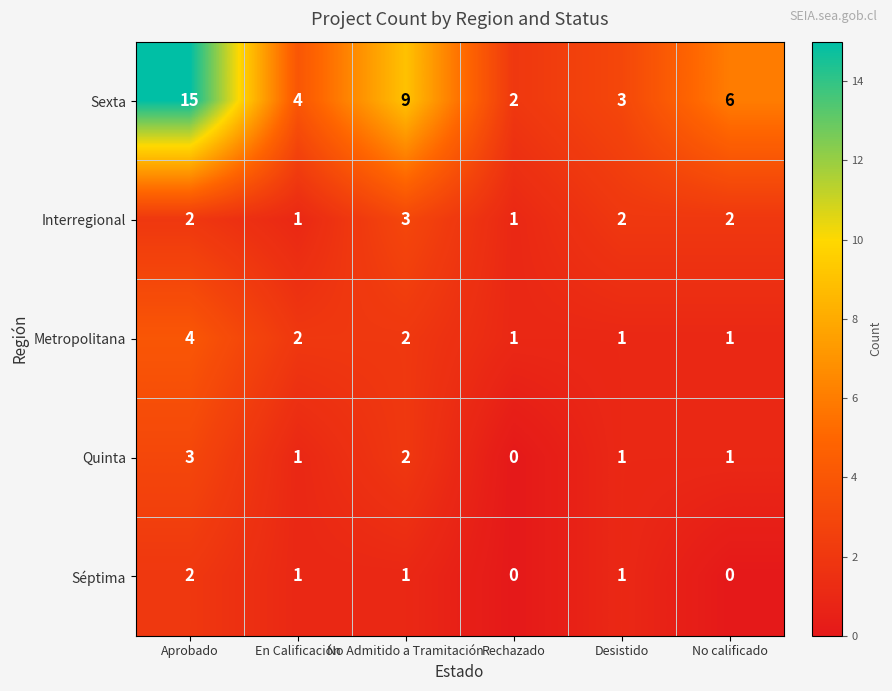

What is the sum of all Interregional values?

11